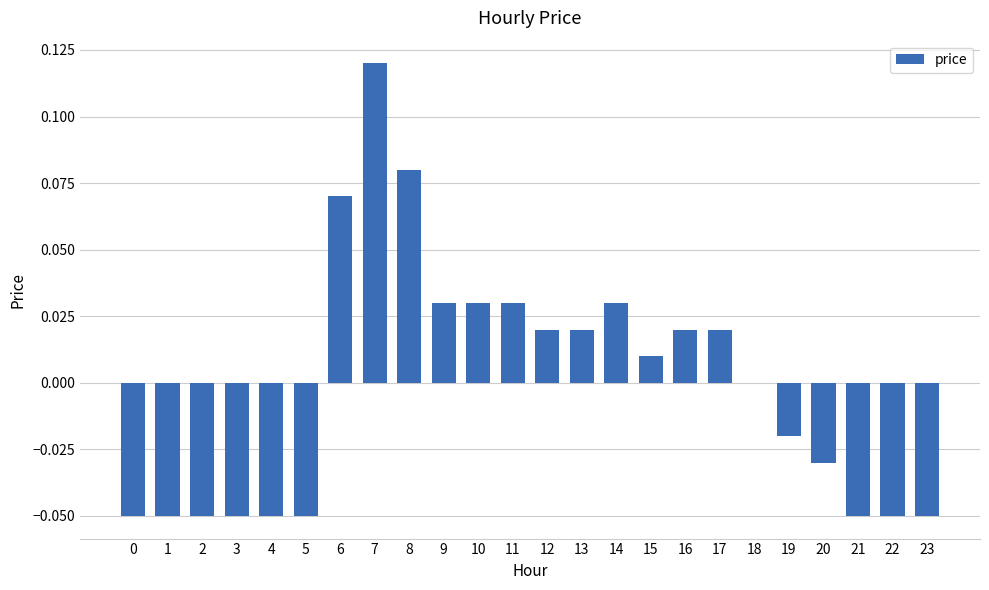

Which category has the highest value across all series?

7